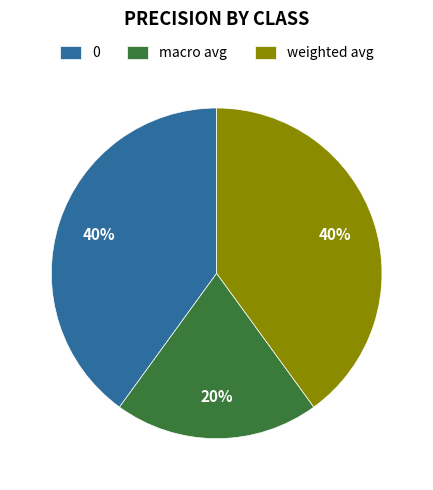

To the nearest percent, what percentage of the pie is weighted avg?

40%